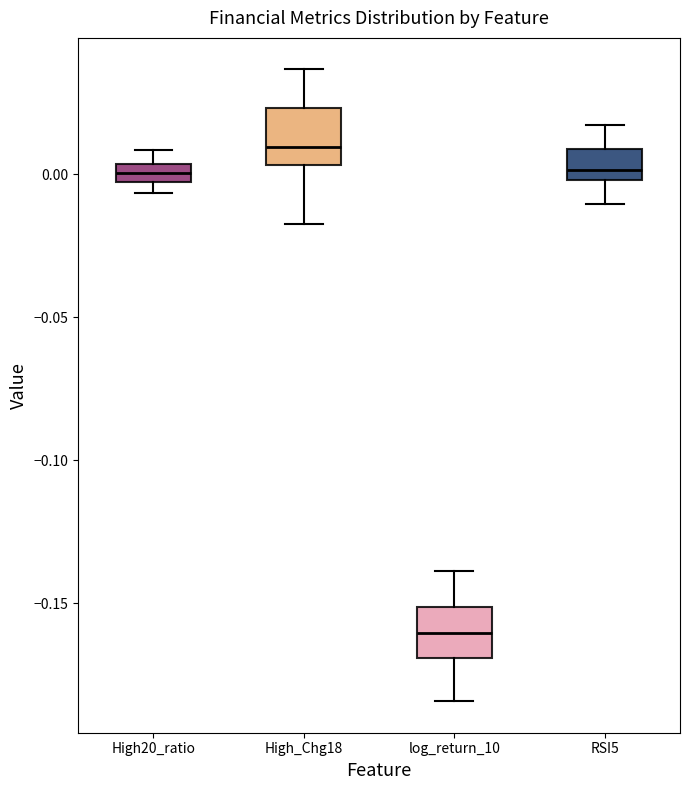

Which box has the lowest median line?

log_return_10